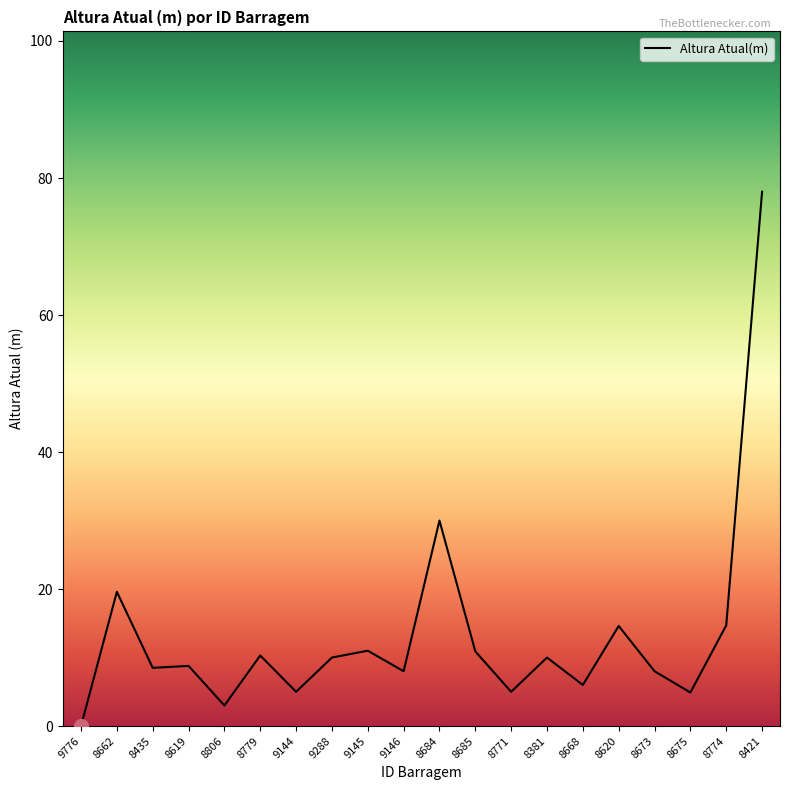

What is the difference between the values at 8685 and 8806?

7.9